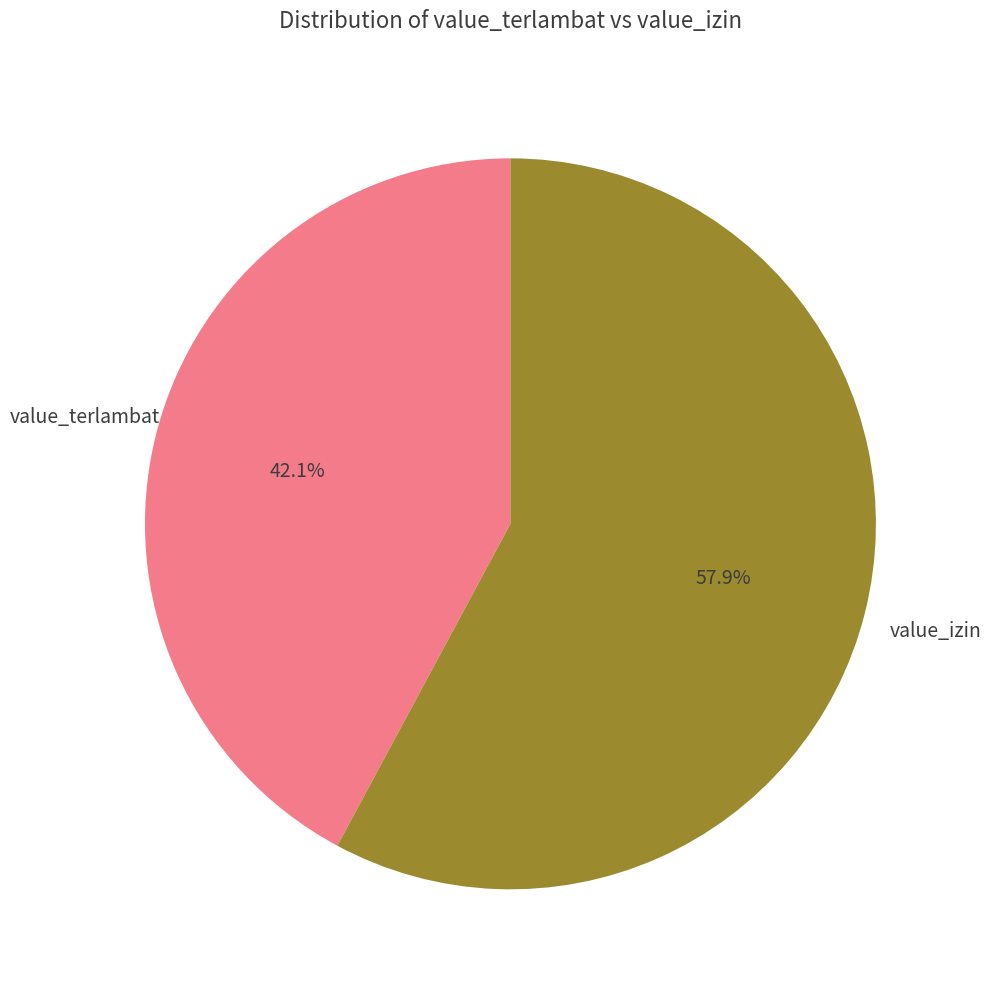

Does any single category account for the majority?

Yes